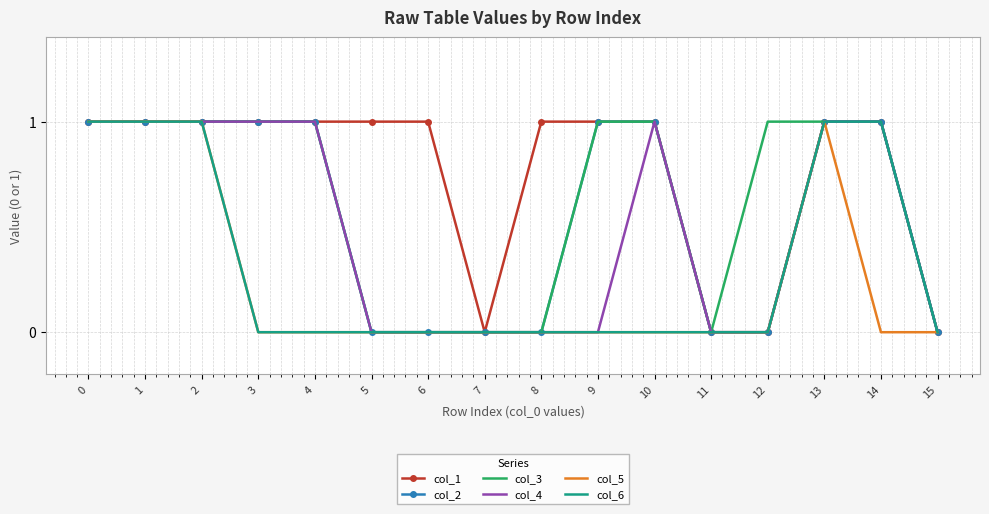

Is it true that col_3 equals 1 at 3?

True